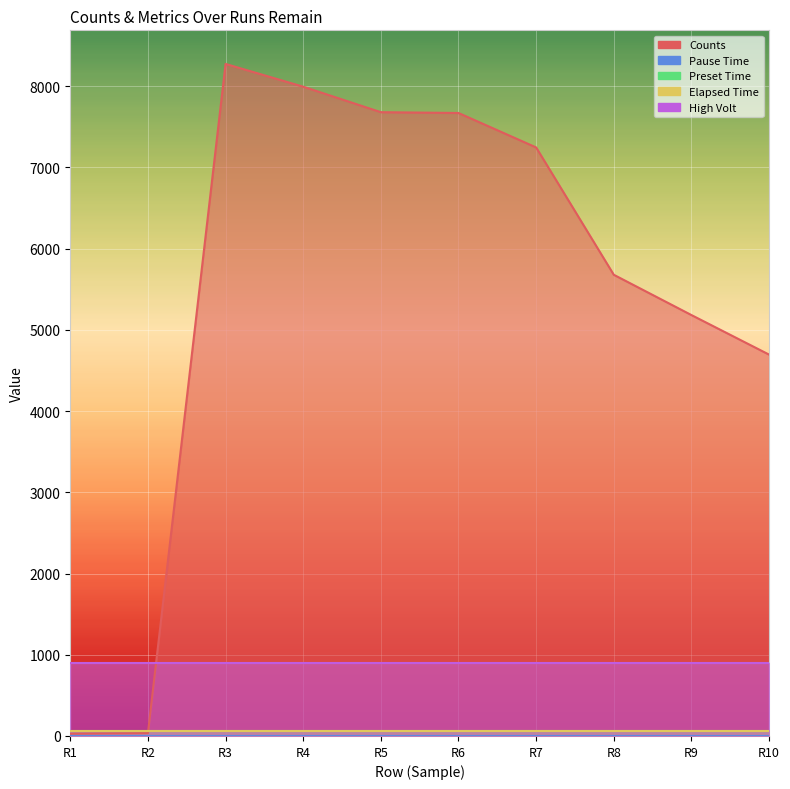

The Elapsed Time series shows 60 at 0. True or false?

True